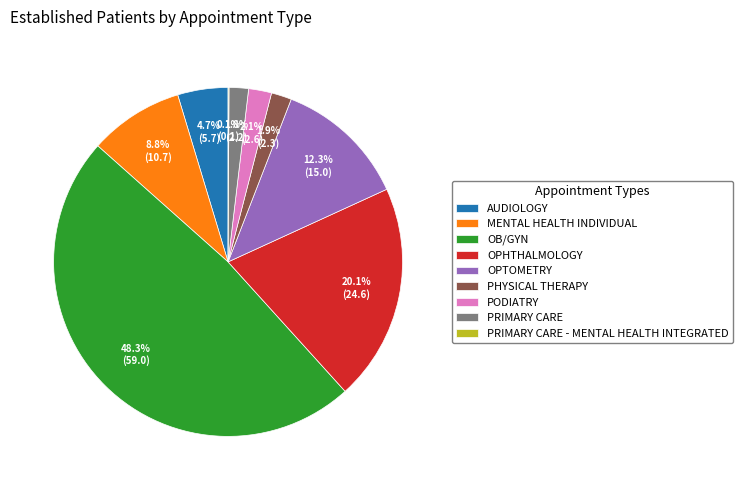

To the nearest percent, what is the combined percentage of OB/GYN and AUDIOLOGY?

53%